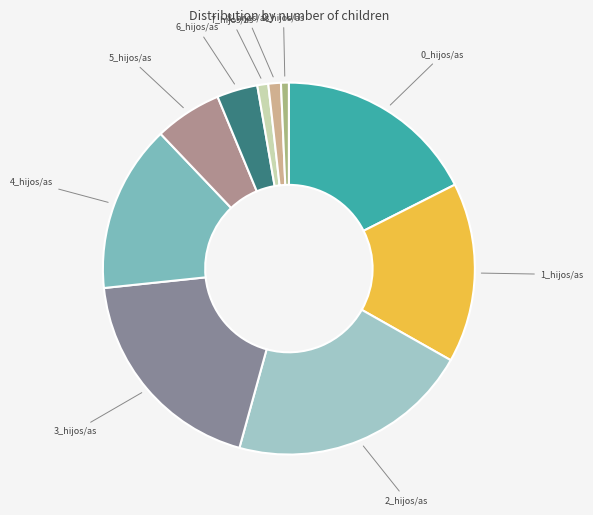

Is there a majority slice in this chart?

No